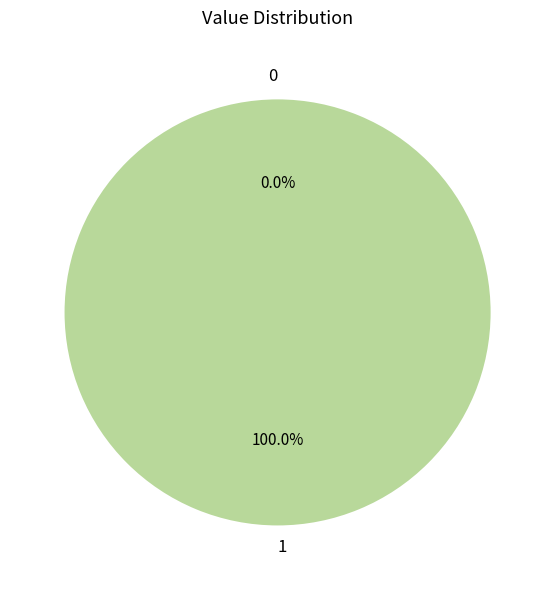

Is it true that 0 is 0% of the pie?

True